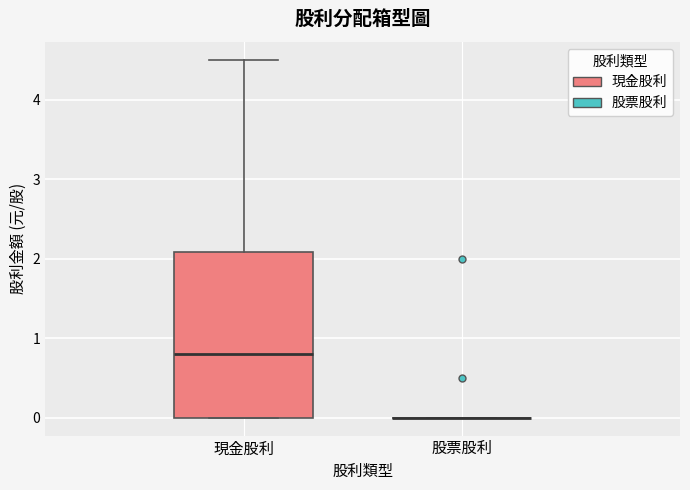

Where does the median line of the box for 現金股利 sit on the y-axis? The values are not printed on the chart, so give them approximately, as read against the axis.

0.8